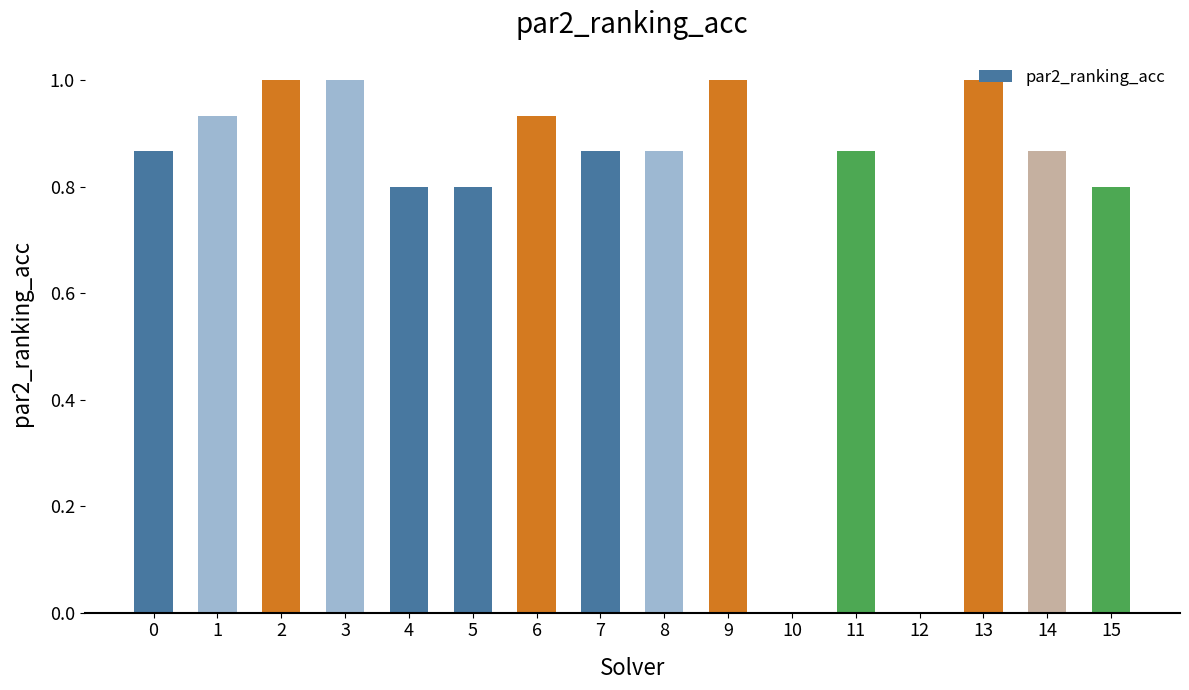

The value at 11 is 1.3. True or false?

False